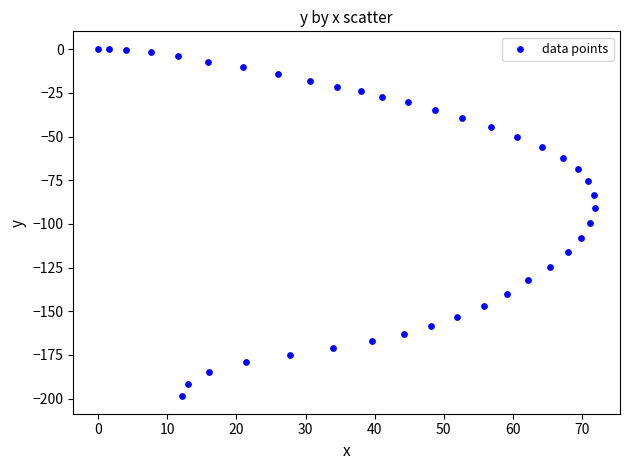

What is the range of X values (max minus min)?

71.9